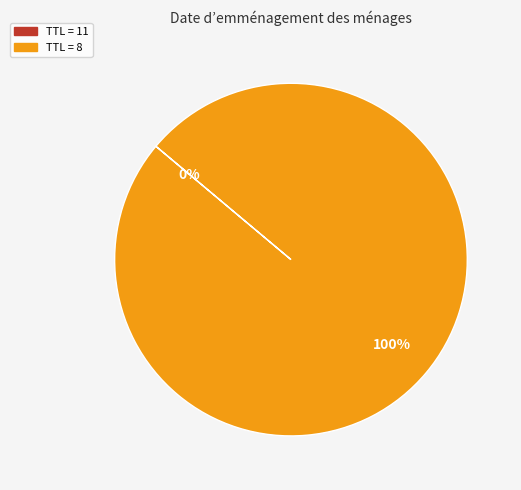

Is there a majority slice in this chart?

Yes